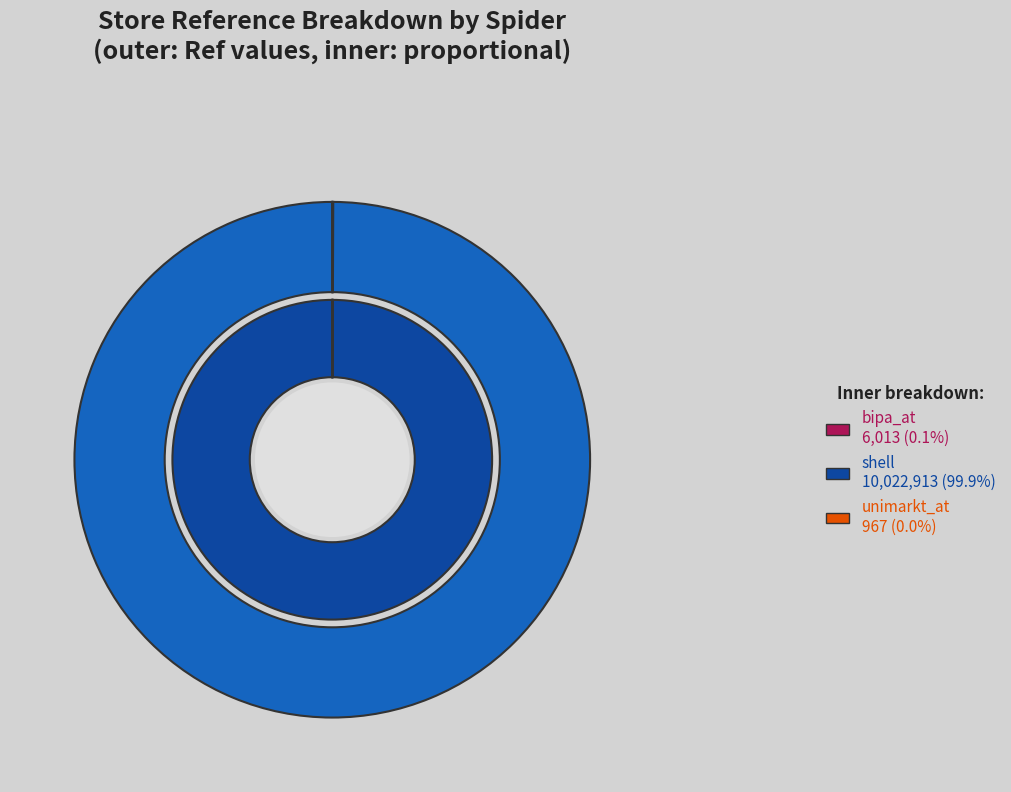

How many segments does this pie chart have?

3